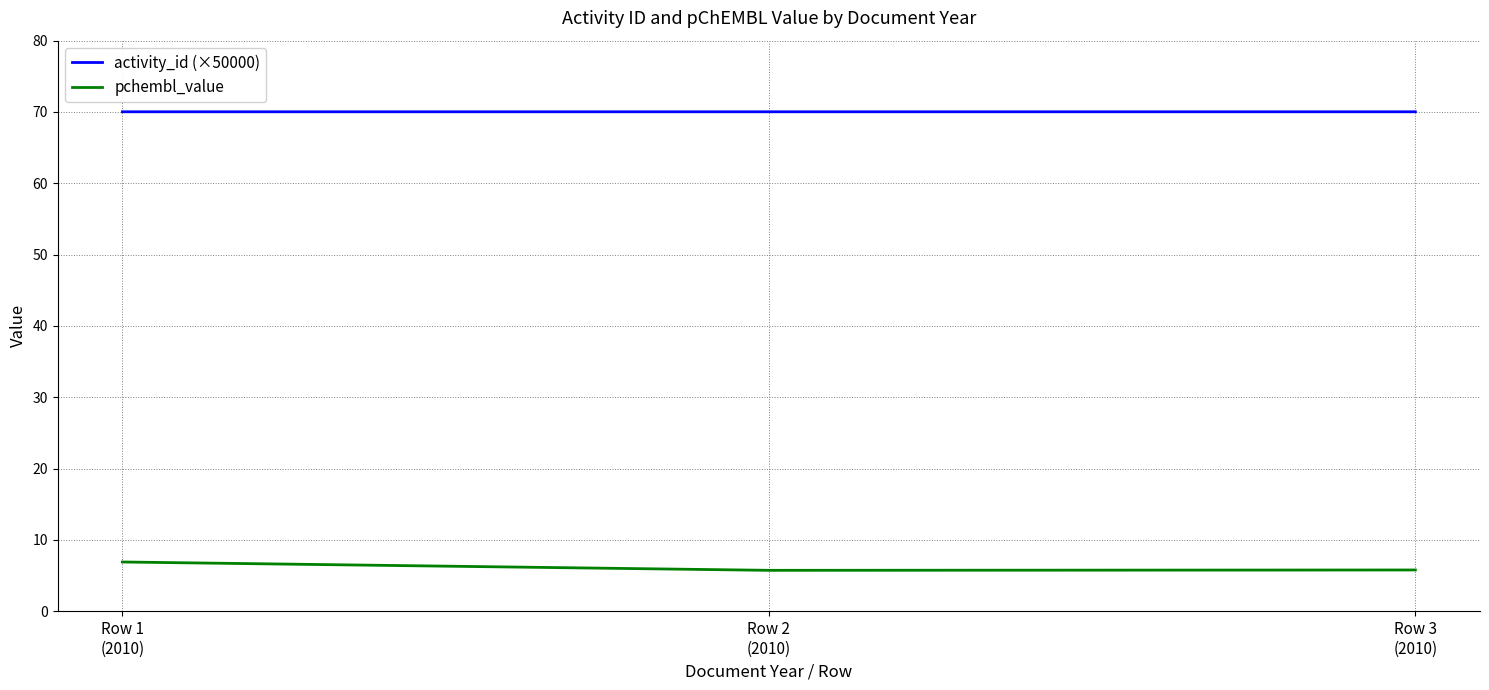

What is the sum of all pchembl_value values?

18.4